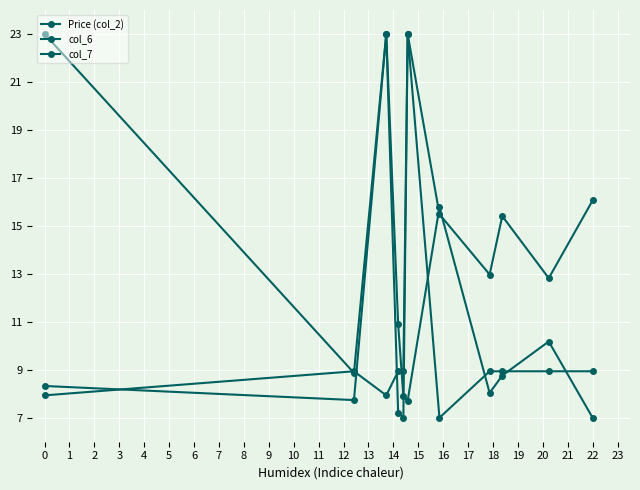

Which series has the widest spread of values?

Price (col_2)